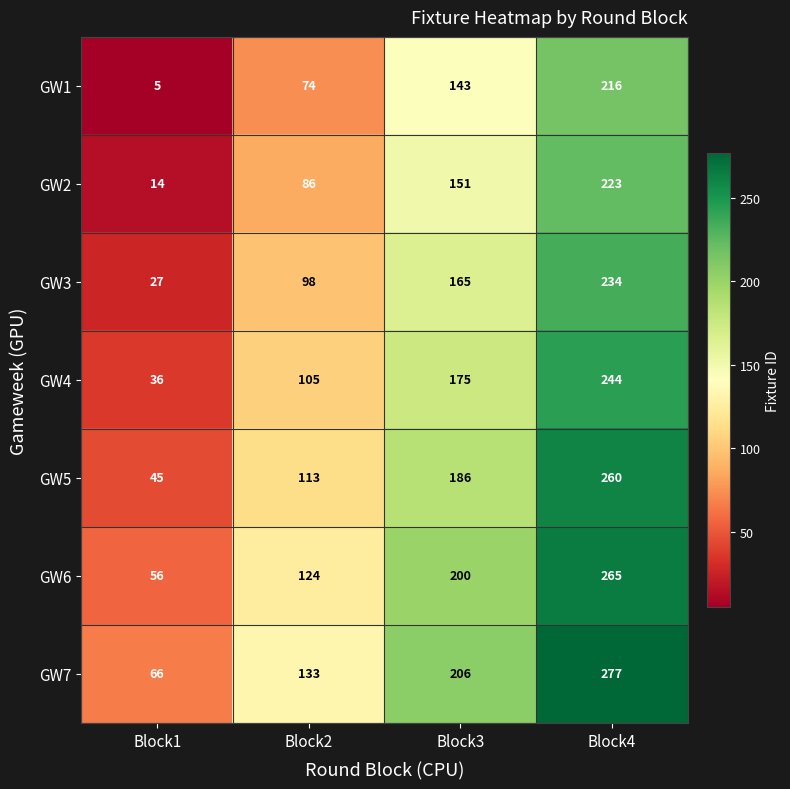

At which category is the sum across all series the highest?

Block4